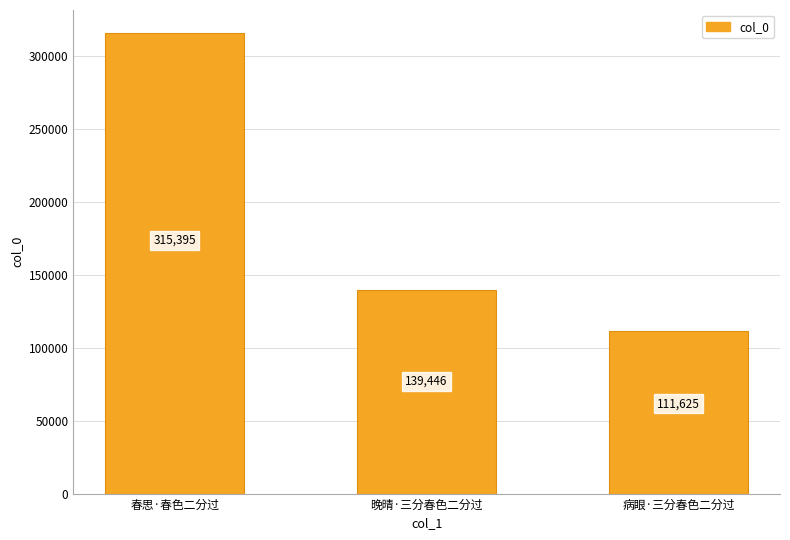

Between 春思·春色二分过 and 晚晴·三分春色二分过, which is larger?

春思·春色二分过